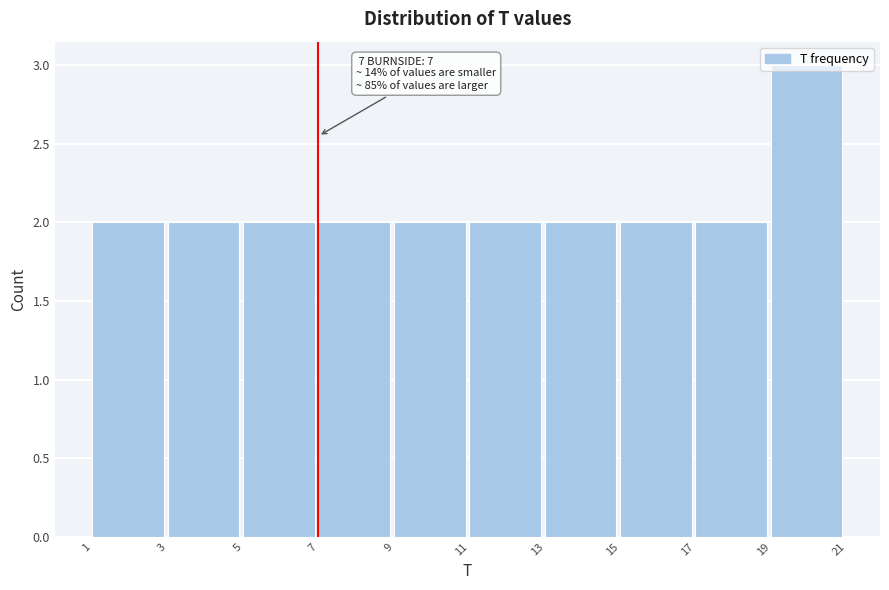

Which range on the x-axis has the tallest bar?

19 to 21